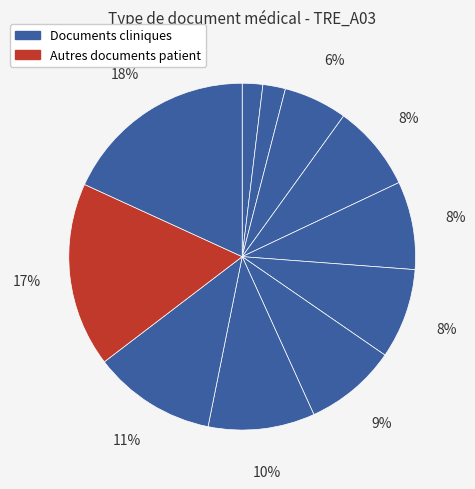

How many slices are in this pie chart?

11